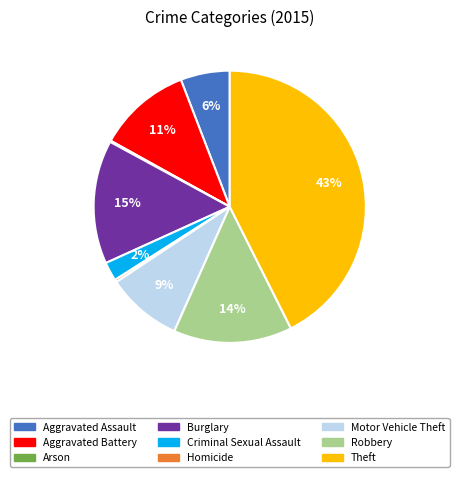

Between Burglary and Theft, which is larger?

Theft